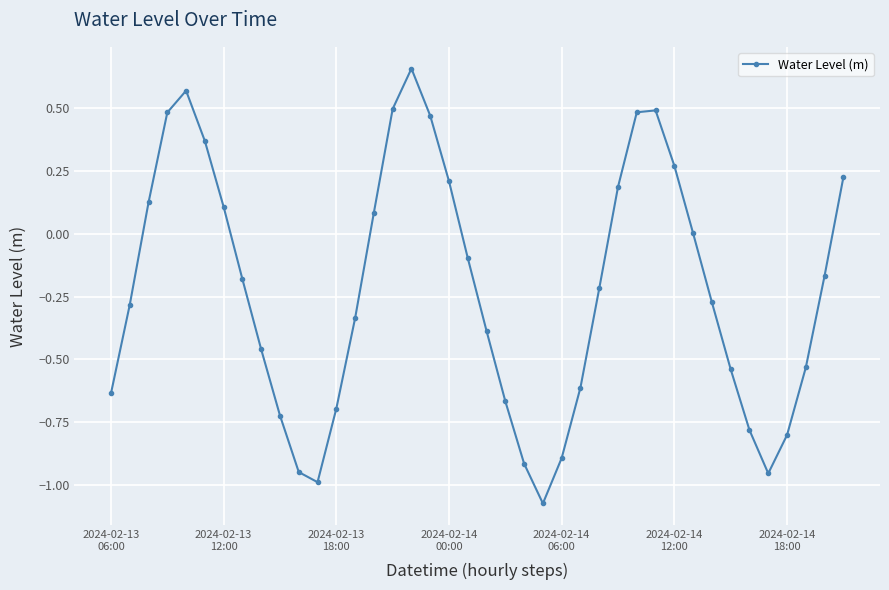

What is the sum of all values?

-8.9